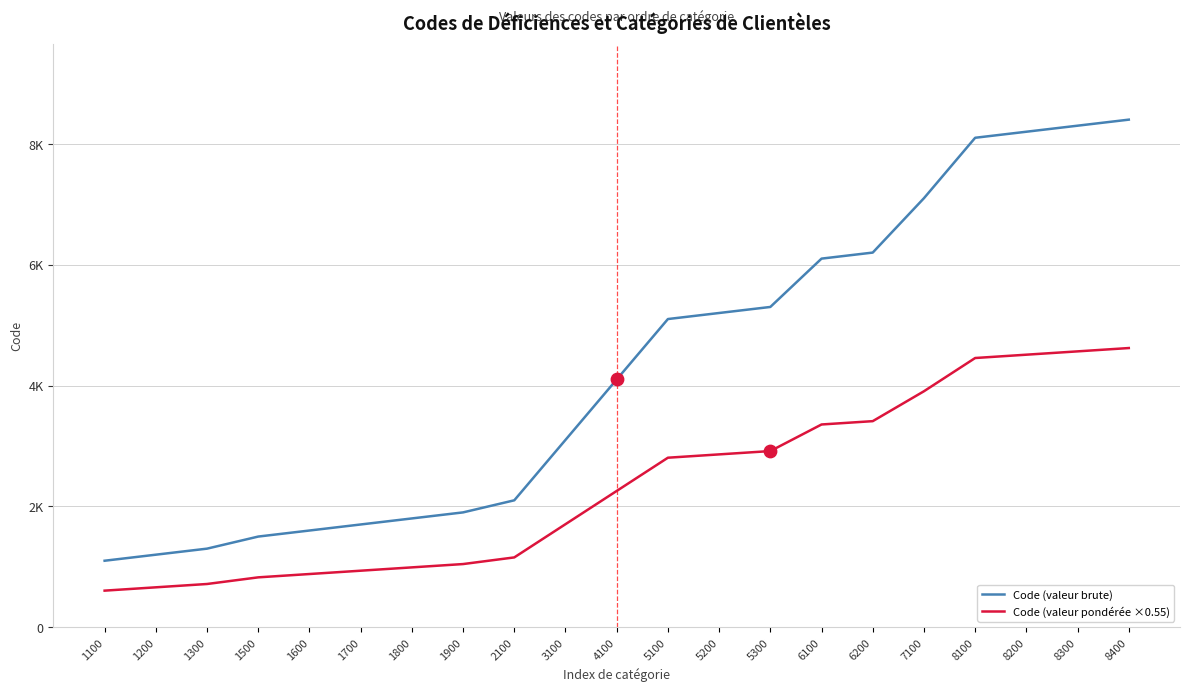

What are all the series names shown in the legend?

Code (valeur brute), Code (valeur pondérée ×0.55)